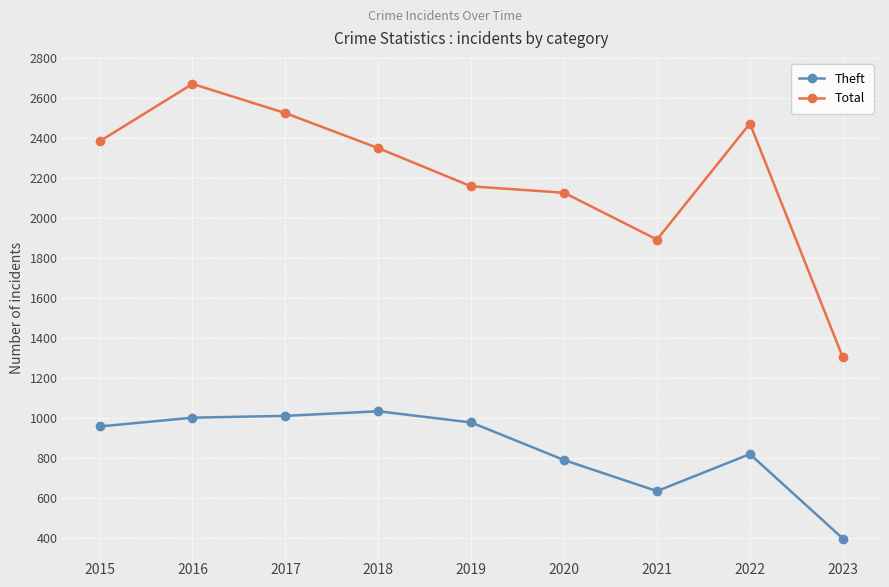

True or false: Total and Theft cross at least once.

False